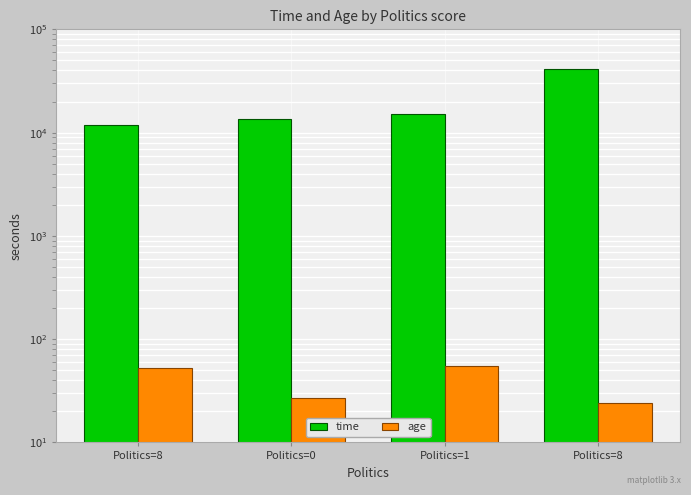

The age series shows 55 at Politics=1. True or false?

True